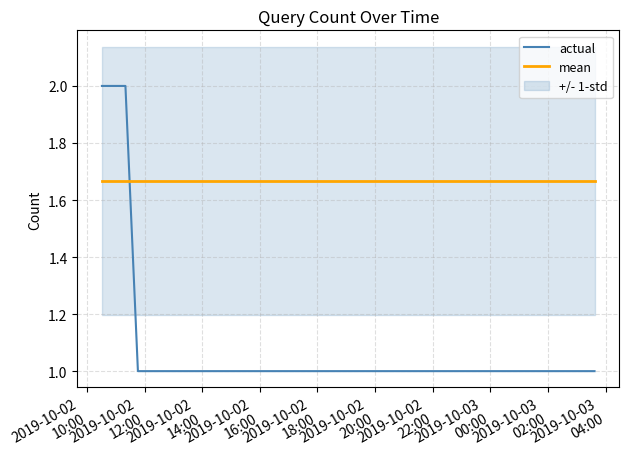

At how many categories does at least one series exceed 1?

6